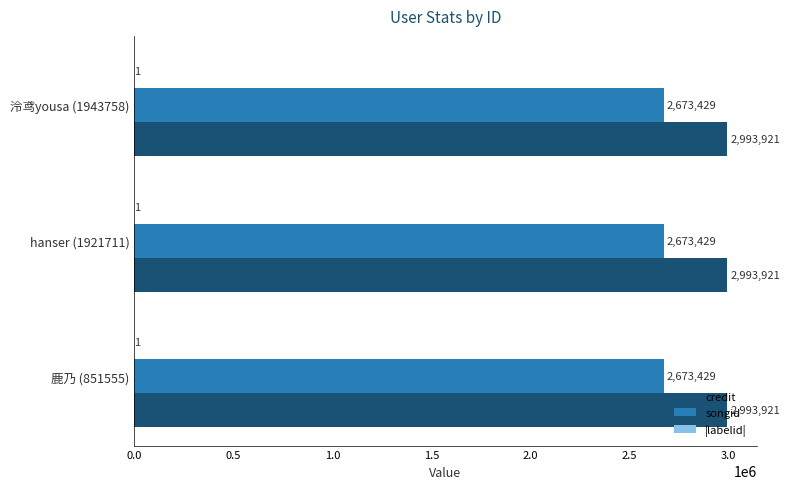

What value does the credit series have at 鹿乃 (851555)?

2993921